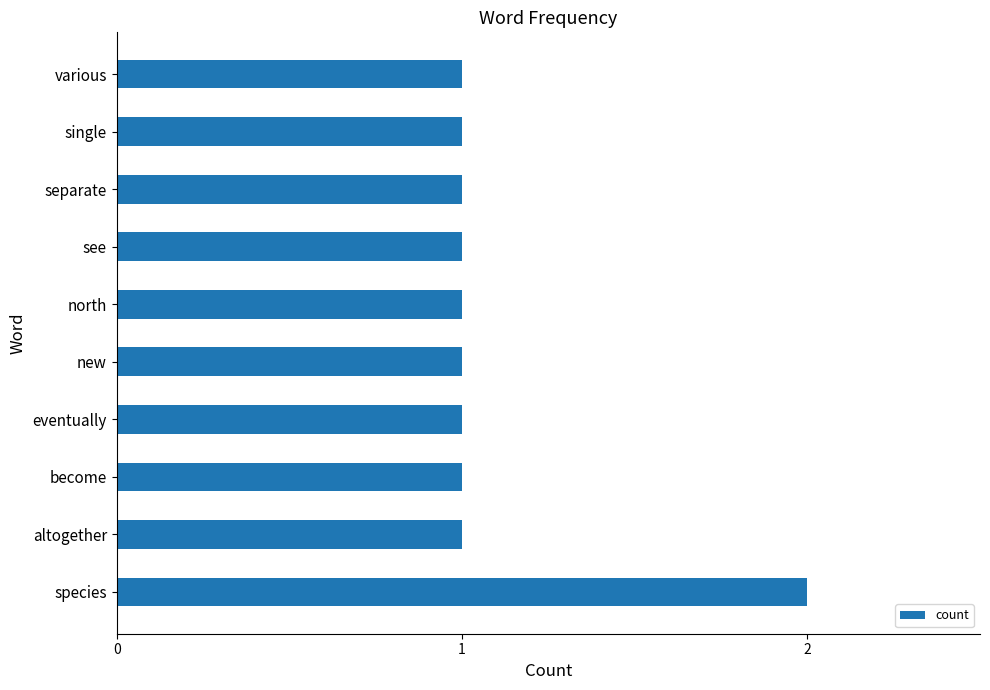

Reading bottom to top, what are all the values shown in this chart?

2	1	1	1	1	1	1	1	1	1